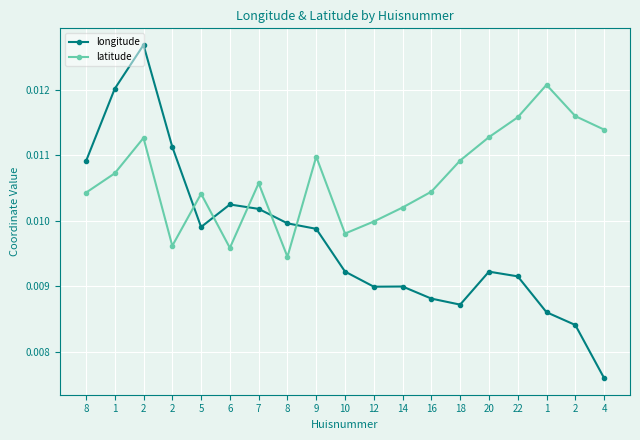

List the series in order of their peak value, lowest first.

latitude, longitude